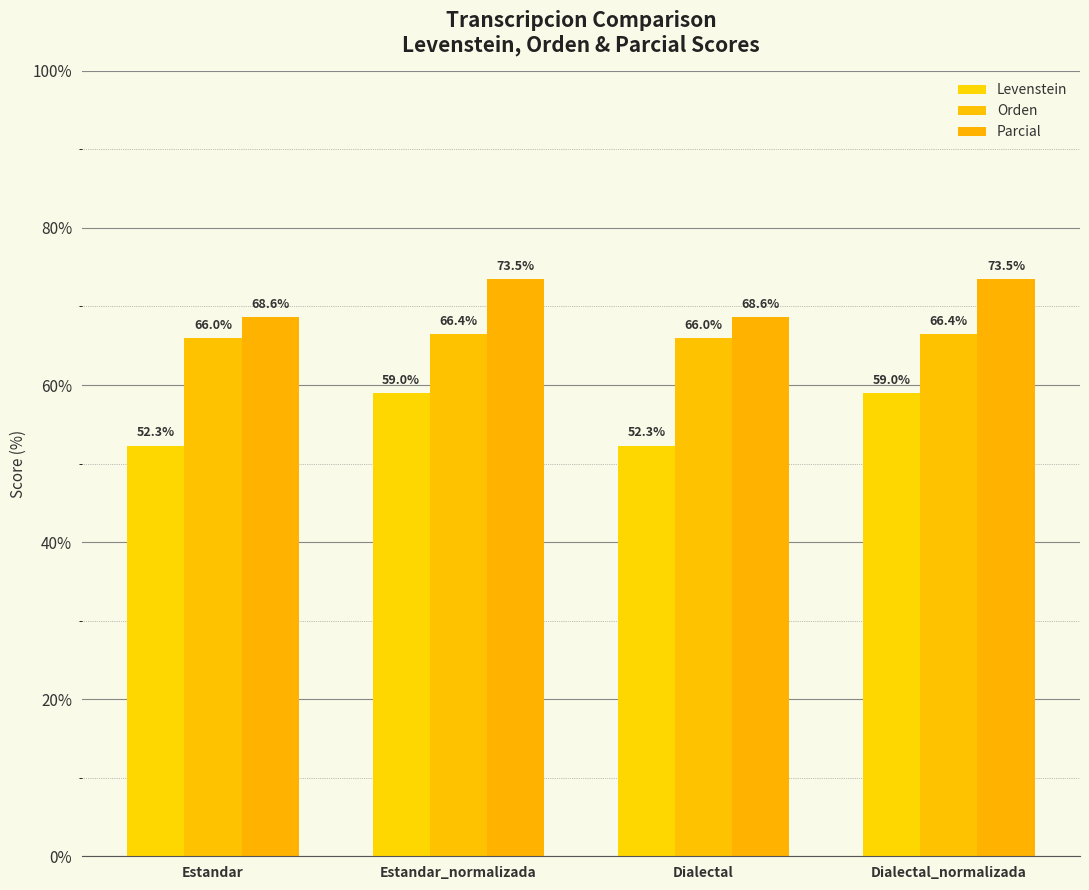

What is the value of the Levenstein bar at the 3rd from the left?

52.3